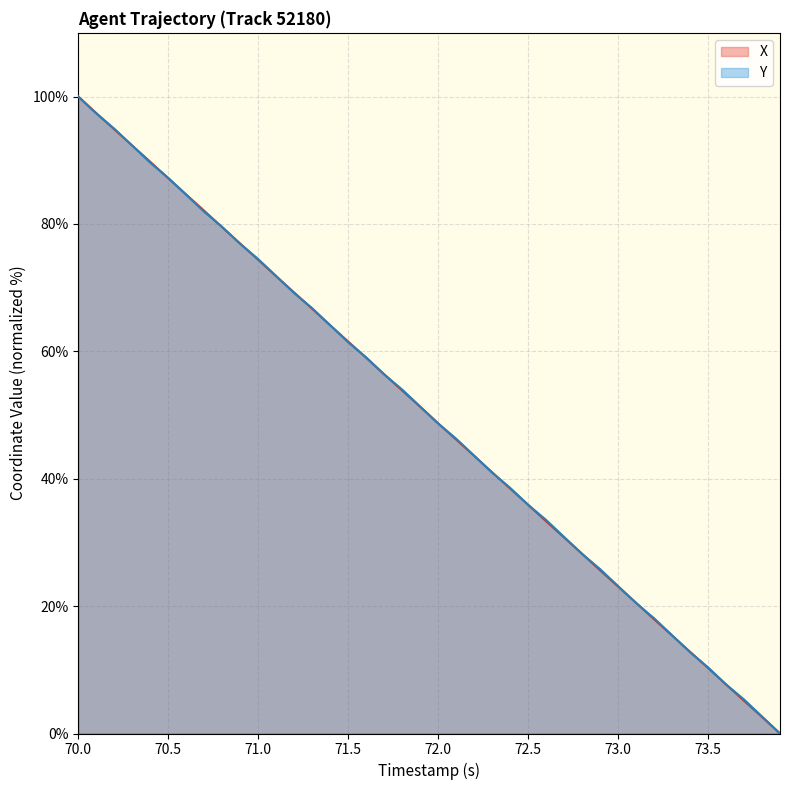

Which label corresponds to the largest value in the chart?

70.0